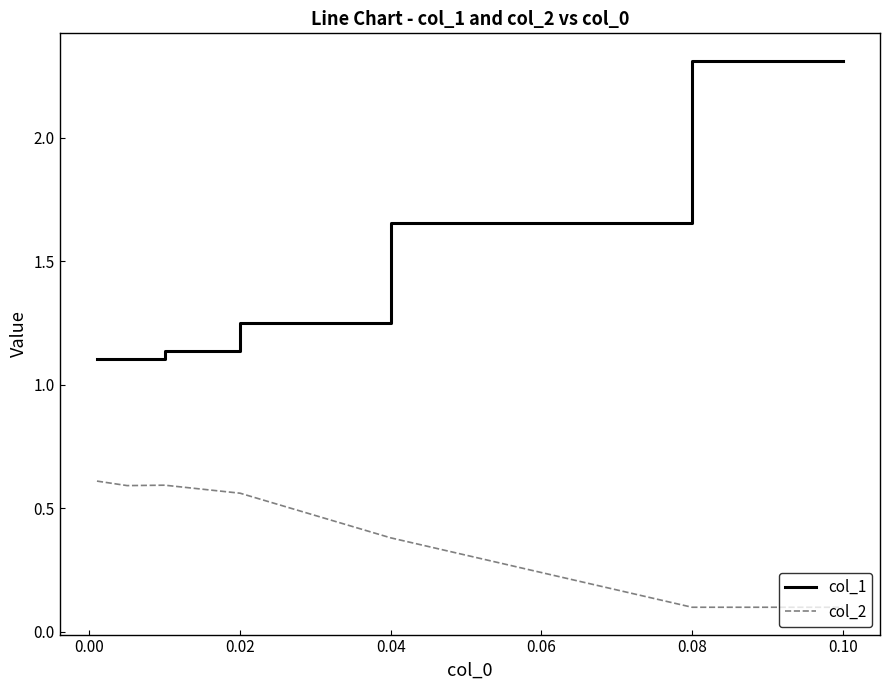

True or false: col_2 and col_1 cross at least once.

False